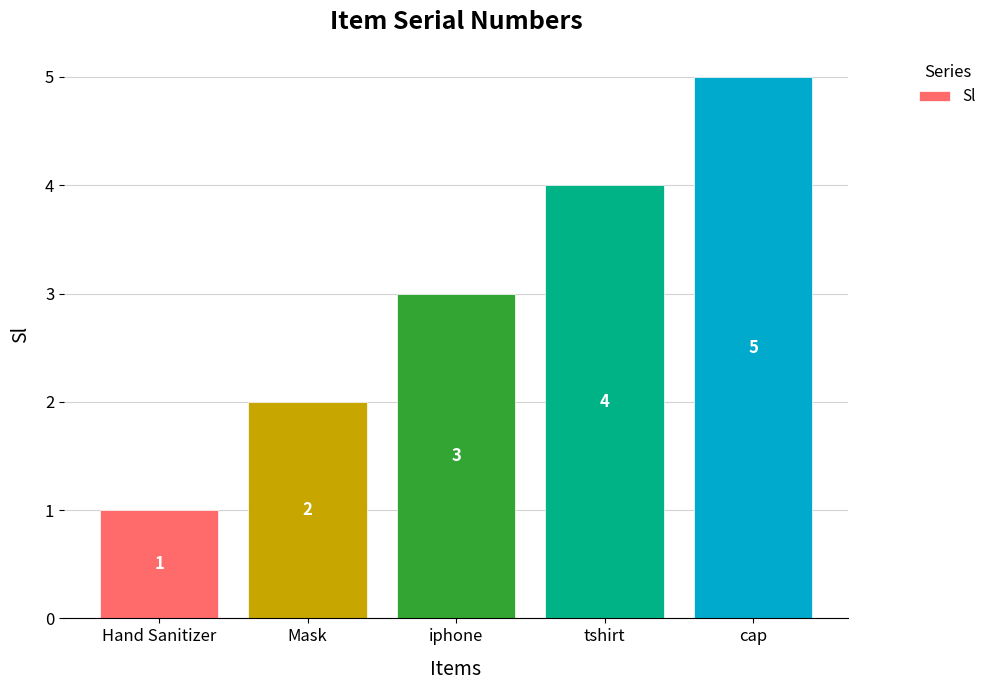

What is the label of the 4th bar from the left?

tshirt